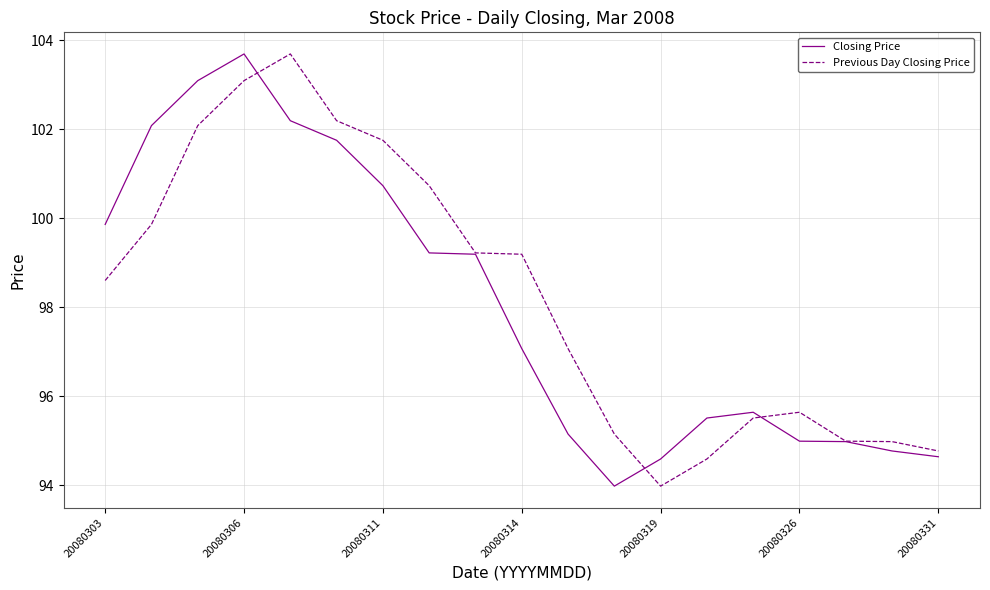

What is the greatest value displayed?

103.7